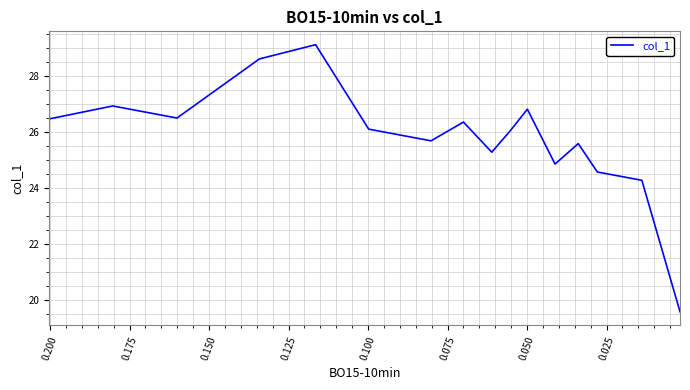

What is the difference between the maximum and second lowest values?

4.8